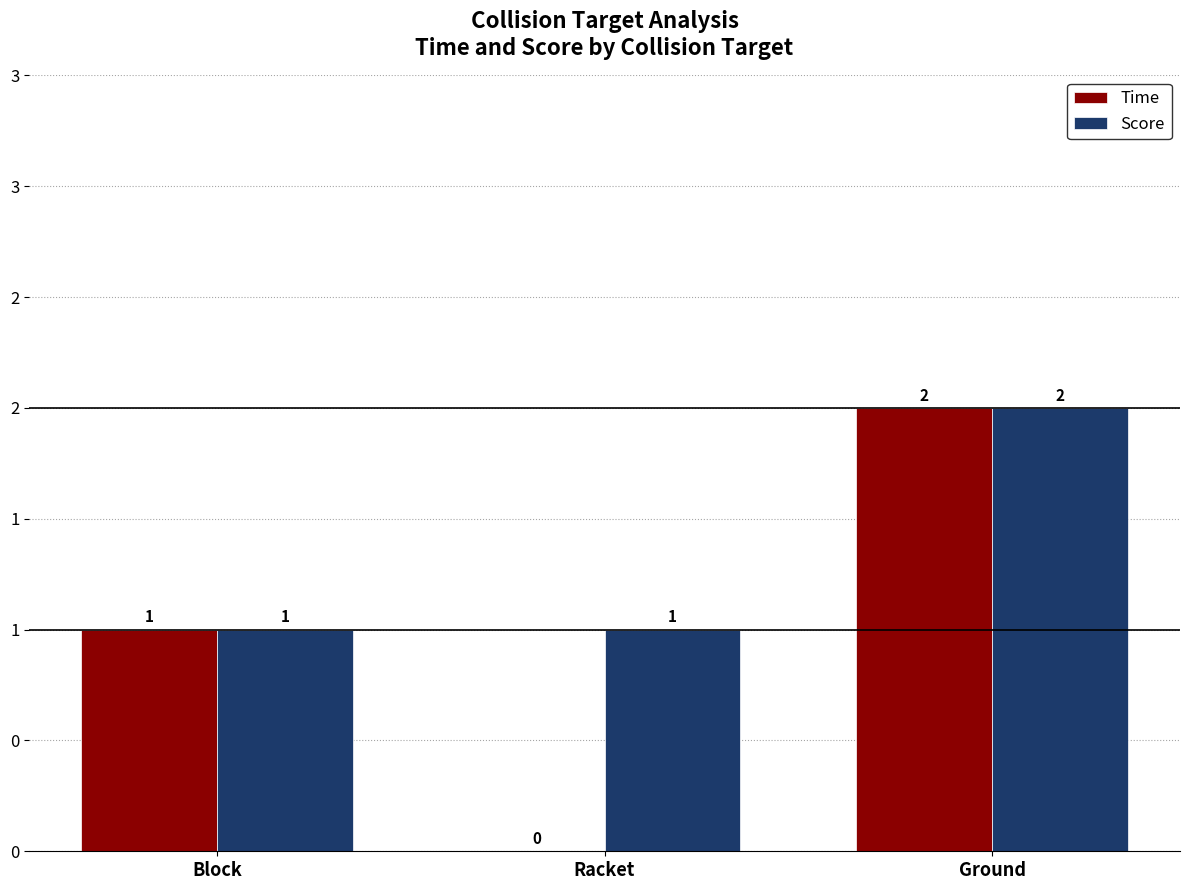

Does the chart contain stacked bars?

No